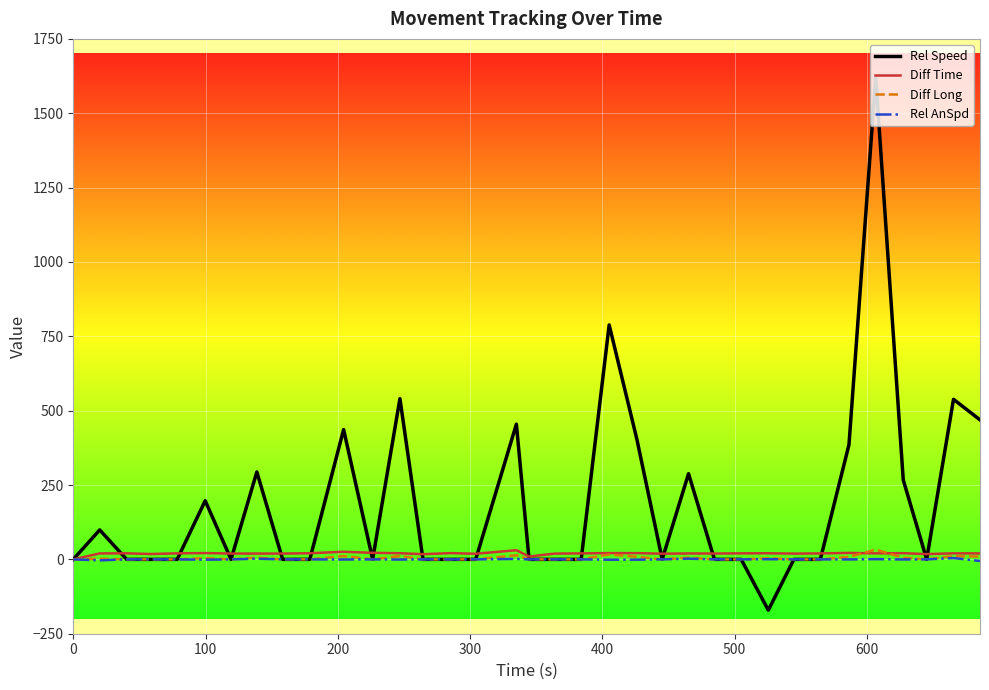

Which series has the largest range (max minus min)?

Rel Speed